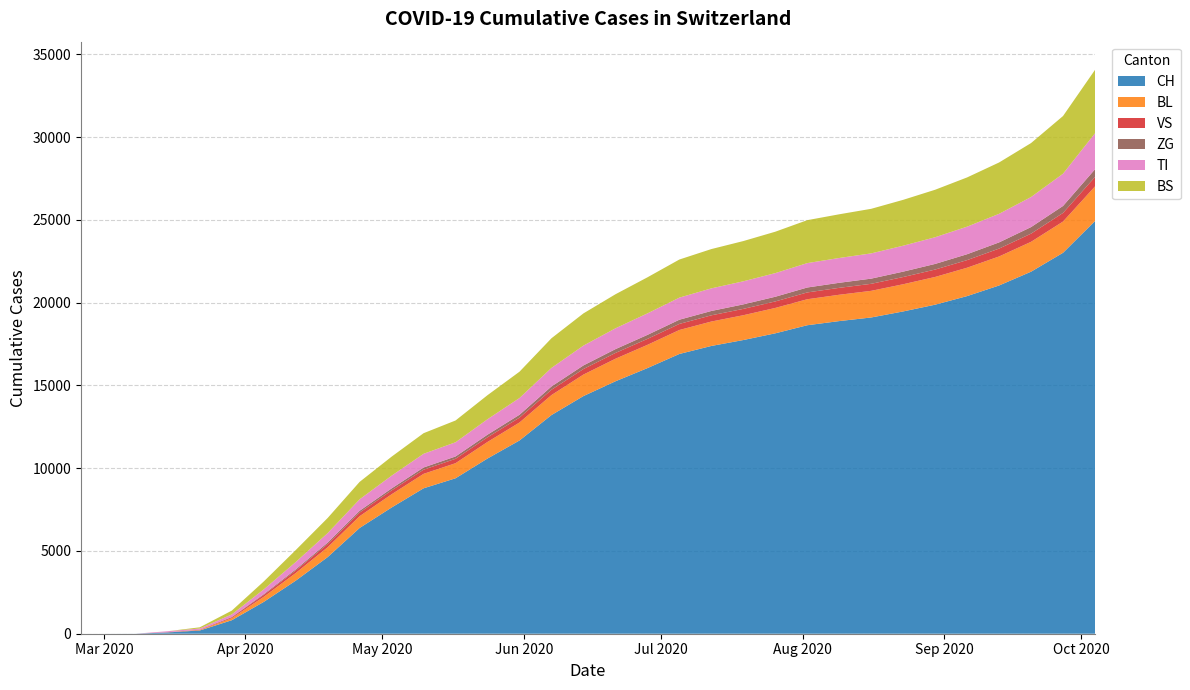

Reading left to right, list all the values displayed in this chart.

CH: 2020-02-25=0	2020-03-01=0	2020-03-08=3	2020-03-15=79	2020-03-22=196	2020-03-29=814	2020-04-05=1922	2020-04-12=3204	2020-04-19=4631	2020-04-26=6391	2020-05-03=7627	2020-05-10=8787	2020-05-17=9393	2020-05-24=10588	2020-05-31=11677	2020-06-07=13213	2020-06-14=14360	2020-06-21=15252	2020-06-28=16049	2020-07-05=16904	2020-07-12=17388	2020-07-19=17746	2020-07-26=18151	2020-08-02=18640	2020-08-09=18891	2020-08-16=19109	2020-08-23=19474	2020-08-30=19882	2020-09-06=20401	2020-09-13=21042	2020-09-20=21875	2020-09-27=23018	2020-10-04=24936
BL: 2020-02-25=0	2020-03-01=0	2020-03-08=0	2020-03-15=5	2020-03-22=25	2020-03-29=123	2020-04-05=309	2020-04-12=462	2020-04-19=594	2020-04-26=712	2020-05-03=799	2020-05-10=873	2020-05-17=912	2020-05-24=1000	2020-05-31=1086	2020-06-07=1208	2020-06-14=1300	2020-06-21=1363	2020-06-28=1405	2020-07-05=1449	2020-07-12=1476	2020-07-19=1499	2020-07-26=1534	2020-08-02=1571	2020-08-09=1591	2020-08-16=1610	2020-08-23=1643	2020-08-30=1676	2020-09-06=1715	2020-09-13=1754	2020-09-20=1806	2020-09-27=1888	2020-10-04=2092
VS: 2020-02-25=0	2020-03-01=0	2020-03-08=0	2020-03-15=6	2020-03-22=19	2020-03-29=54	2020-04-05=112	2020-04-12=153	2020-04-19=193	2020-04-26=218	2020-05-03=233	2020-05-10=251	2020-05-17=265	2020-05-24=282	2020-05-31=295	2020-06-07=321	2020-06-14=334	2020-06-21=350	2020-06-28=360	2020-07-05=367	2020-07-12=375	2020-07-19=383	2020-07-26=393	2020-08-02=411	2020-08-09=418	2020-08-16=424	2020-08-23=436	2020-08-30=447	2020-09-06=460	2020-09-13=476	2020-09-20=494	2020-09-27=520	2020-10-04=569
ZG: 2020-02-25=0	2020-03-01=0	2020-03-08=0	2020-03-15=0	2020-03-22=5	2020-03-29=21	2020-04-05=46	2020-04-12=68	2020-04-19=89	2020-04-26=108	2020-05-03=121	2020-05-10=133	2020-05-17=141	2020-05-24=158	2020-05-31=173	2020-06-07=199	2020-06-14=218	2020-06-21=230	2020-06-28=242	2020-07-05=254	2020-07-12=263	2020-07-19=272	2020-07-26=283	2020-08-02=298	2020-08-09=305	2020-08-16=313	2020-08-23=326	2020-08-30=340	2020-09-06=356	2020-09-13=374	2020-09-20=396	2020-09-27=422	2020-10-04=468
TI: 2020-02-25=0	2020-03-01=0	2020-03-08=0	2020-03-15=61	2020-03-22=70	2020-03-29=155	2020-04-05=287	2020-04-12=444	2020-04-19=573	2020-04-26=694	2020-05-03=770	2020-05-10=828	2020-05-17=858	2020-05-24=934	2020-05-31=1012	2020-06-07=1121	2020-06-14=1199	2020-06-21=1258	2020-06-28=1299	2020-07-05=1335	2020-07-12=1366	2020-07-19=1395	2020-07-26=1428	2020-08-02=1474	2020-08-09=1499	2020-08-16=1526	2020-08-23=1567	2020-08-30=1613	2020-09-06=1665	2020-09-13=1727	2020-09-20=1816	2020-09-27=1949	2020-10-04=2175
BS: 2020-02-25=0	2020-03-01=0	2020-03-08=0	2020-03-15=0	2020-03-22=73	2020-03-29=228	2020-04-05=479	2020-04-12=722	2020-04-19=914	2020-04-26=1053	2020-05-03=1149	2020-05-10=1245	2020-05-17=1316	2020-05-24=1453	2020-05-31=1590	2020-06-07=1792	2020-06-14=1945	2020-06-21=2057	2020-06-28=2179	2020-07-05=2302	2020-07-12=2374	2020-07-19=2431	2020-07-26=2502	2020-08-02=2595	2020-08-09=2640	2020-08-16=2693	2020-08-23=2771	2020-08-30=2869	2020-09-06=2975	2020-09-13=3102	2020-09-20=3261	2020-09-27=3485	2020-10-04=3831